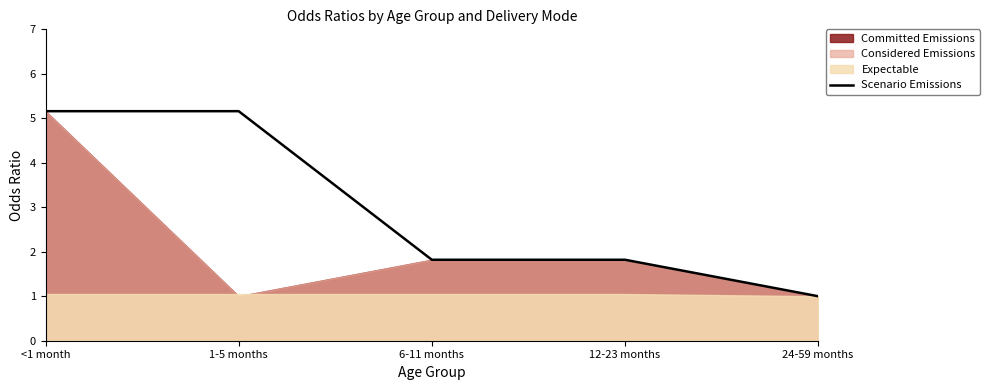

List the labels in order of value, largest first.

<1 month, 1-5 months, 6-11 months, 12-23 months, 24-59 months